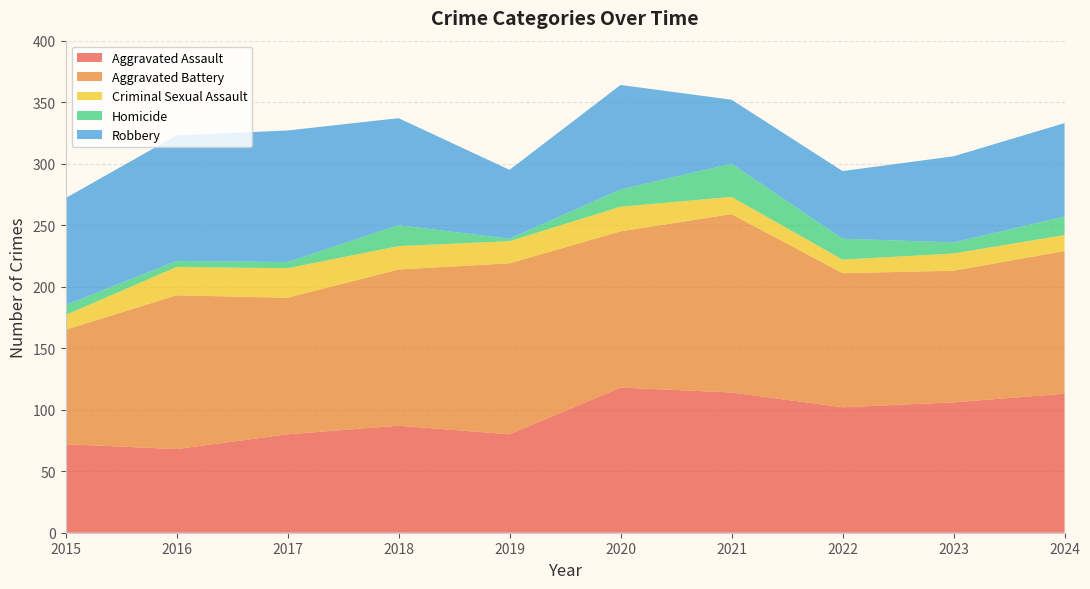

Reading left to right, list all the values displayed in this chart.

Aggravated Assault: 72	68	80	87	80	118	114	102	106	113
Aggravated Battery: 93	125	111	127	139	127	145	109	107	116
Criminal Sexual Assault: 12	23	24	19	18	20	14	11	14	13
Homicide: 8	5	5	17	2	14	27	17	9	15
Robbery: 87	102	107	87	56	85	52	55	70	76